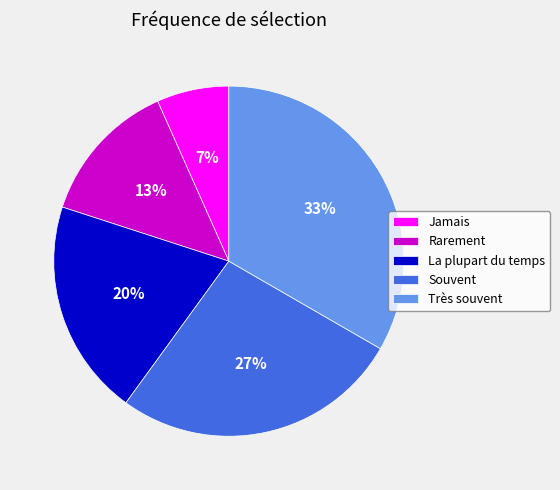

To the nearest percent, what is the combined percentage of La plupart du temps and Très souvent?

53%